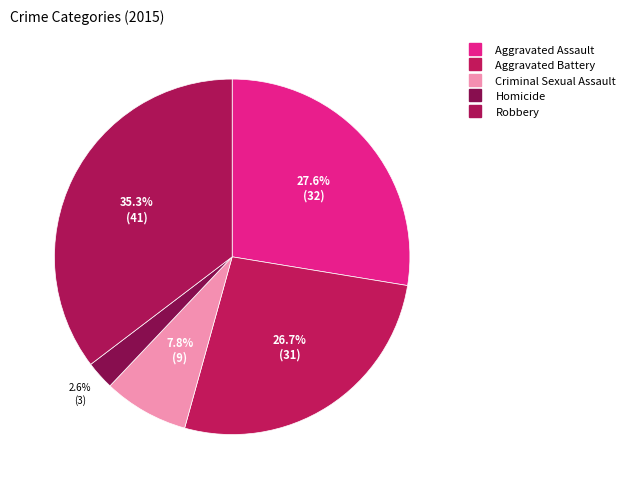

How many segments does this pie chart have?

5